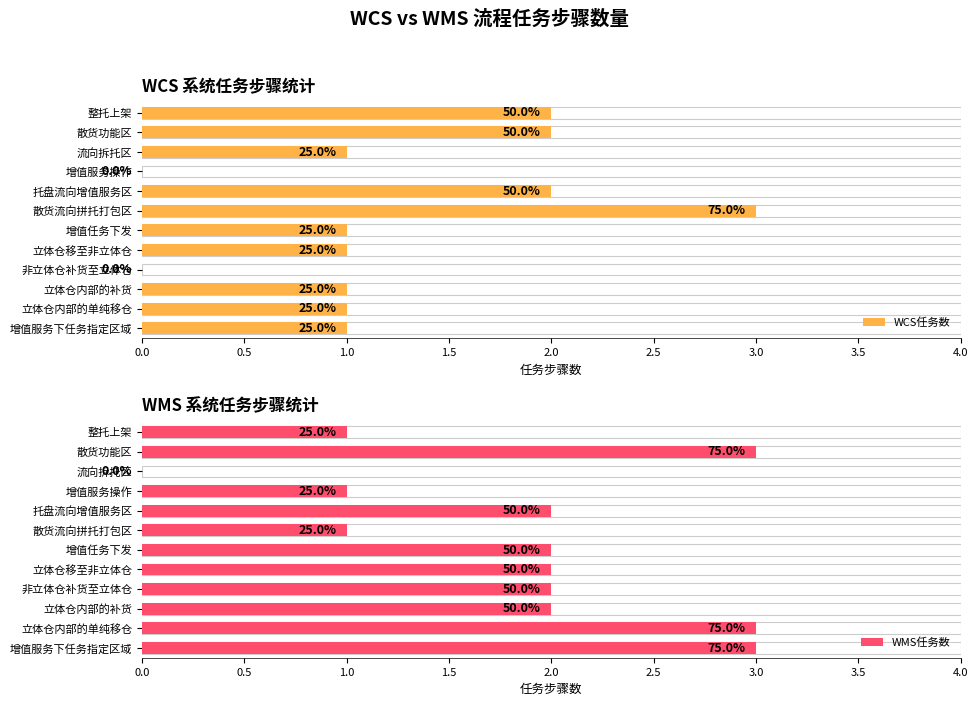

At 散货流向拼托打包区, list the series in order from smallest to largest.

WMS任务数, WCS任务数